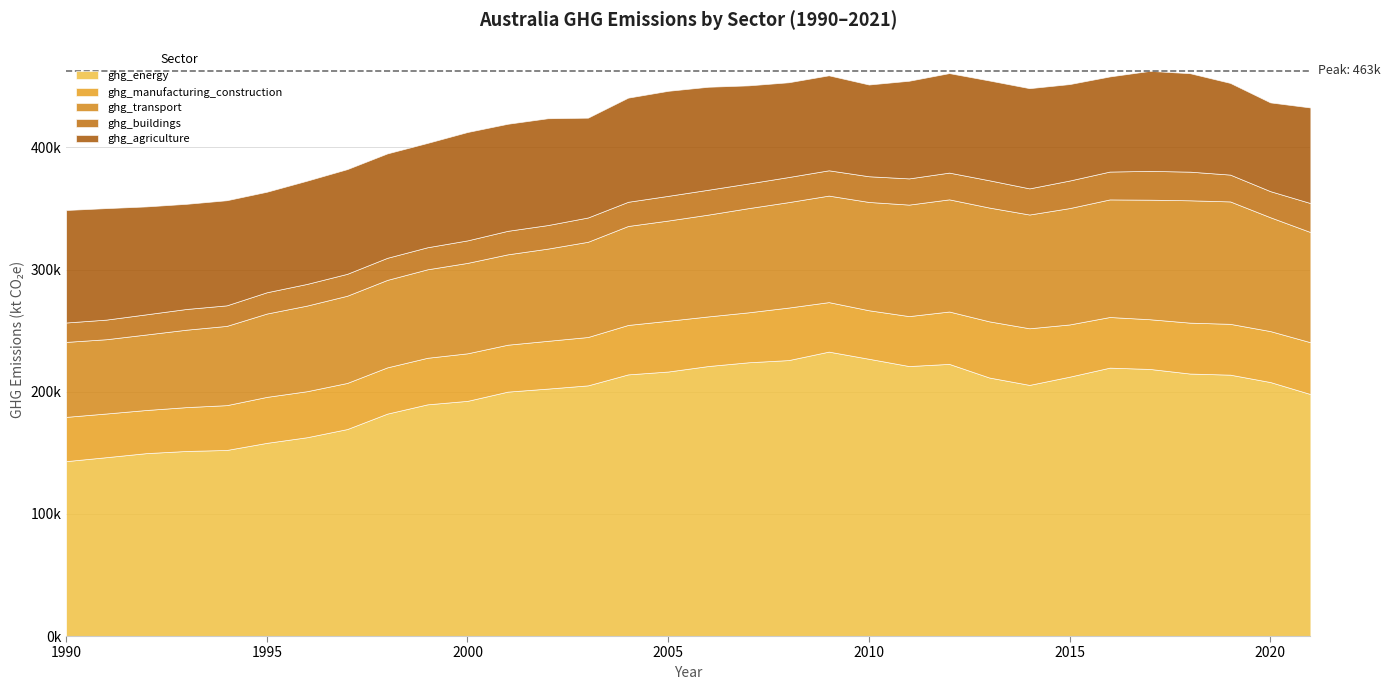

Reading left to right, extract all data points from this chart.

ghg_energy: 143172.8	146396.5	149719.8	151492.7	152307.6	158140.2	162742.6	169413.4	182065.8	189654.8	192519.7	200056.9	202550.8	205188.6	214175.4	216528.1	221026.7	224088.0	225886.9	232820.8	226959.0	221003.0	222772.0	211608.4	205575.0	212312.5	219696.6	218631.0	214859.1	213954.2	207918.8	198077.8
ghg_manufacturing_construction: 36224.9	35760.9	35315.9	35896.4	36686.3	37628.8	37660.5	37754.1	37856.7	38108.7	38916.0	38416.0	39094.1	39588.4	40467.6	41546.8	40610.6	40888.5	42997.8	40516.0	39707.4	40883.5	42875.2	45969.2	46341.2	42743.9	41457.6	40684.9	41667.8	41604.5	41705.5	42413.0
ghg_transport: 61369.6	60801.5	61810.1	63382.6	64874.2	68215.9	70090.7	71388.3	71597.6	72430.6	74026.5	73974.6	75486.4	77955.8	81017.1	82046.5	83340.5	85291.8	86317.6	87193.2	88652.8	91270.6	91810.4	93157.1	93120.3	95256.1	96247.4	97873.7	100147.9	100204.5	93177.7	90192.4
ghg_buildings: 15884.0	16056.9	16510.5	16965.2	16825.0	17428.6	17748.2	17930.4	18086.0	18049.4	18416.7	19243.6	19282.9	19882.9	19805.6	20212.0	20364.1	20197.9	20542.1	20713.9	21044.1	21451.8	21895.4	22319.2	21403.4	22559.4	22803.5	23572.8	23452.8	21962.0	21377.3	23723.3
ghg_agriculture: 92095.8	91260.9	88317.4	86069.4	86039.1	82278.6	84494.5	85697.6	85442.2	85399.8	88716.2	87630.1	87436.2	81706.6	85250.8	85972.4	84280.0	80288.3	77553.2	77746.0	75100.4	79931.9	81442.8	81700.3	82028.0	78940.4	77867.4	81857.3	80580.5	75065.9	72642.2	78254.2